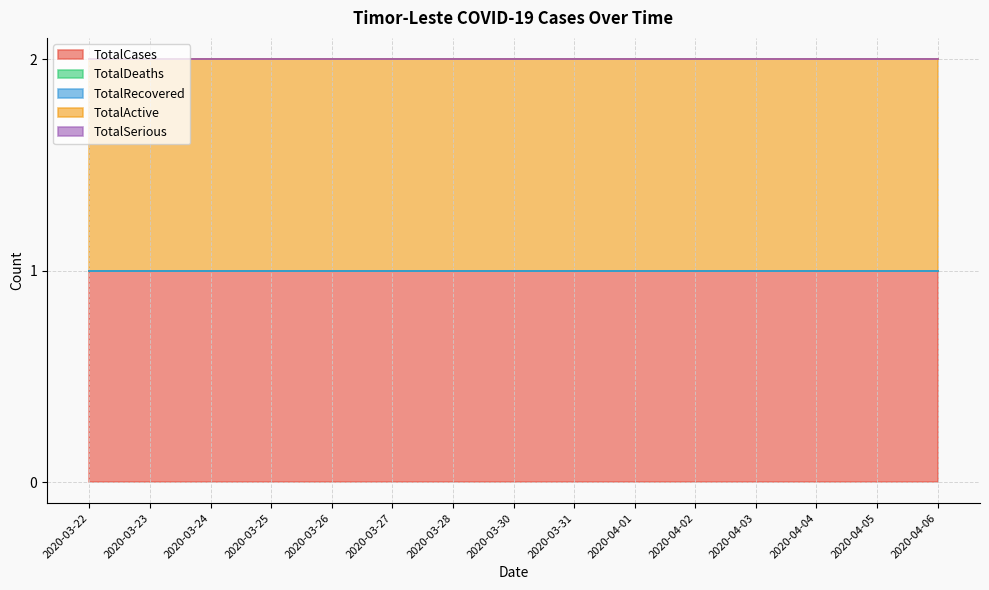

True or false: TotalCases and TotalDeaths cross at least once.

False